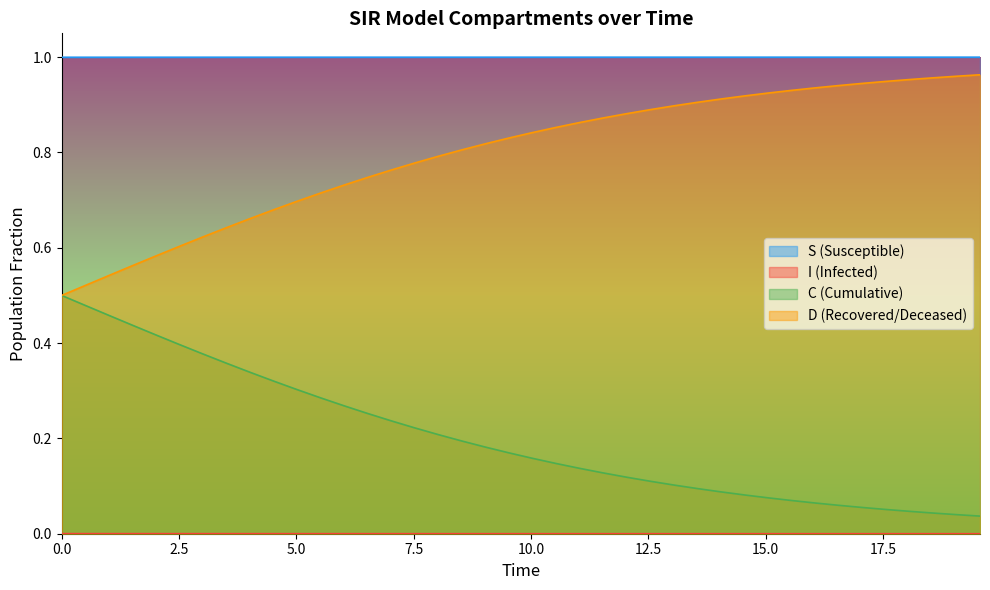

True or false: C and S intersect in this chart.

False